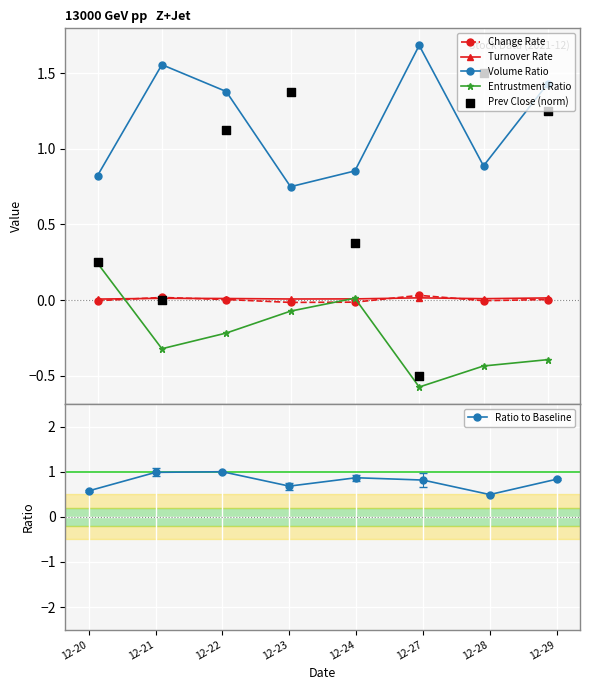

Which series has the widest spread of Y values?

Prev Close (norm)